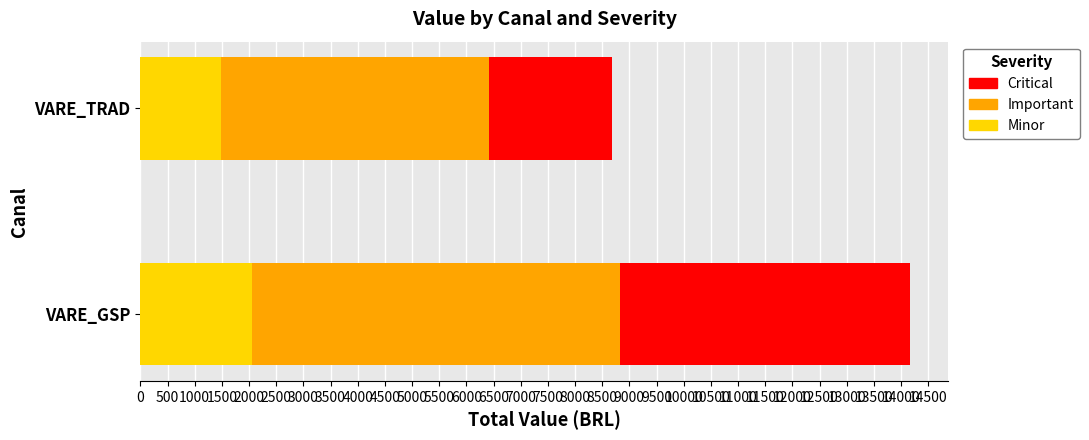

Is it true that Minor equals 1485.2 at VARE_TRAD?

True